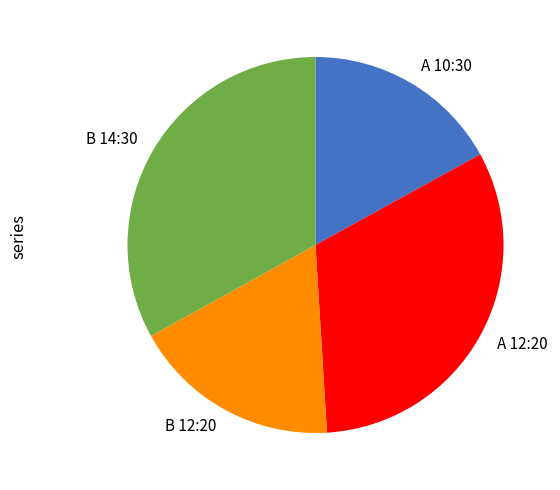

Which category has the biggest portion of the pie?

B 14:30